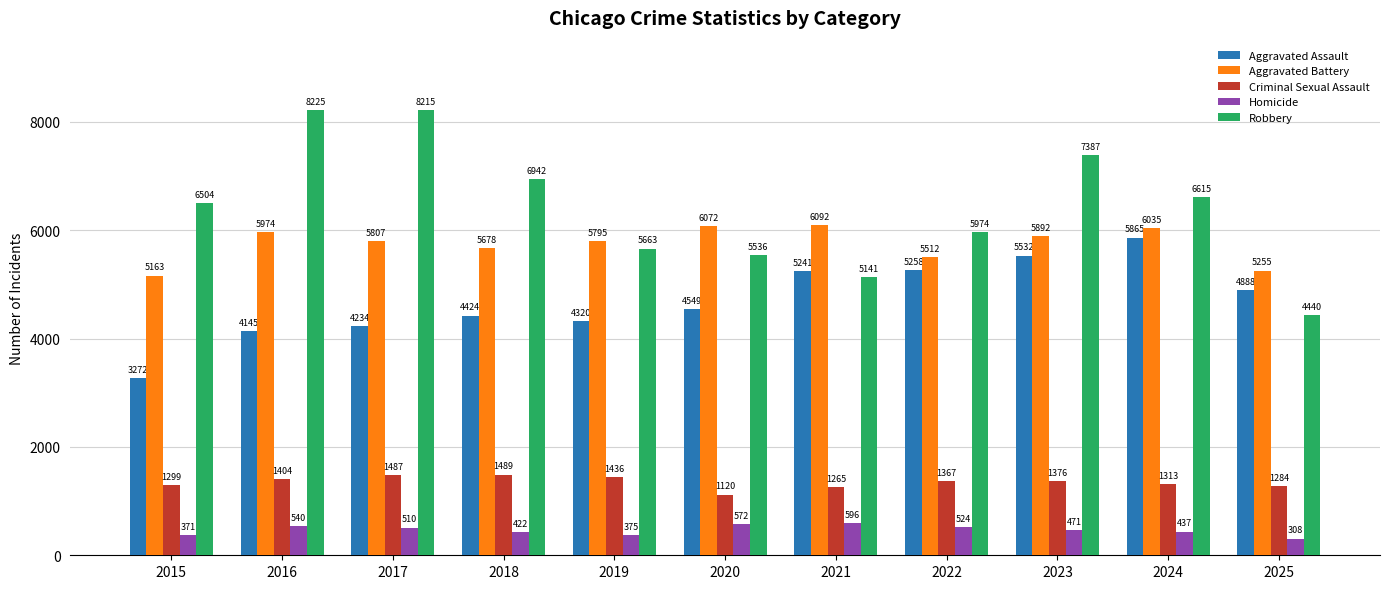

The value of Criminal Sexual Assault at 2024 is 653. True or false?

False